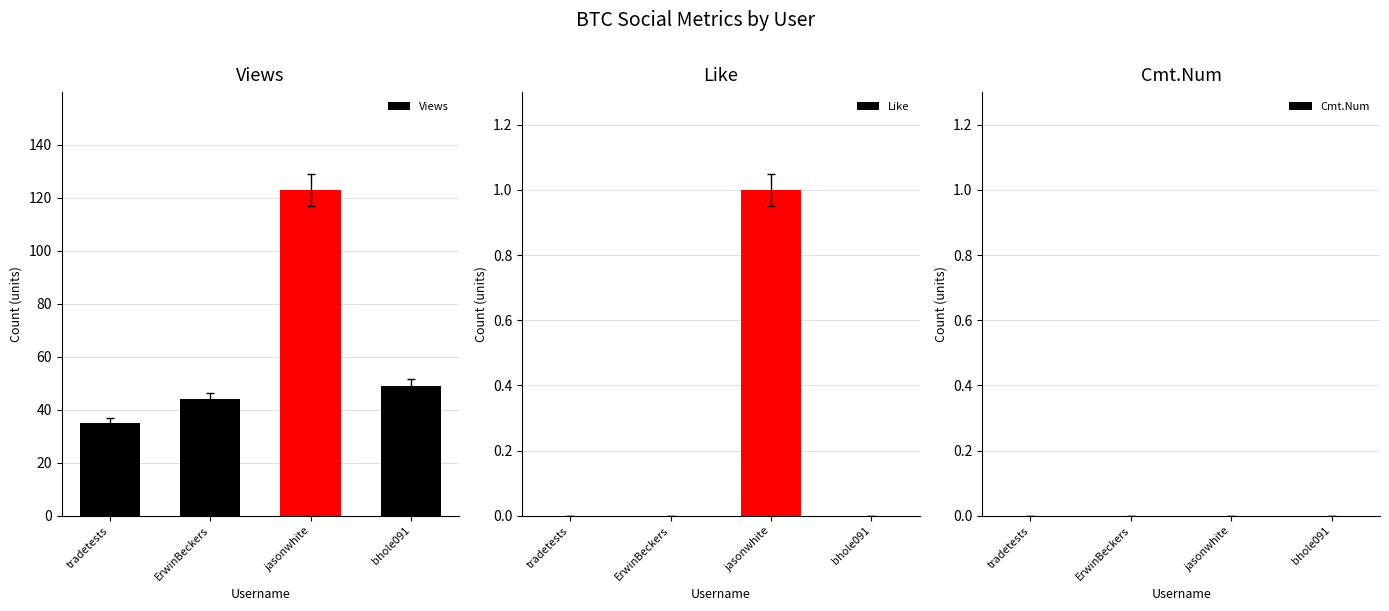

How many values in the Like series exceed 0?

1